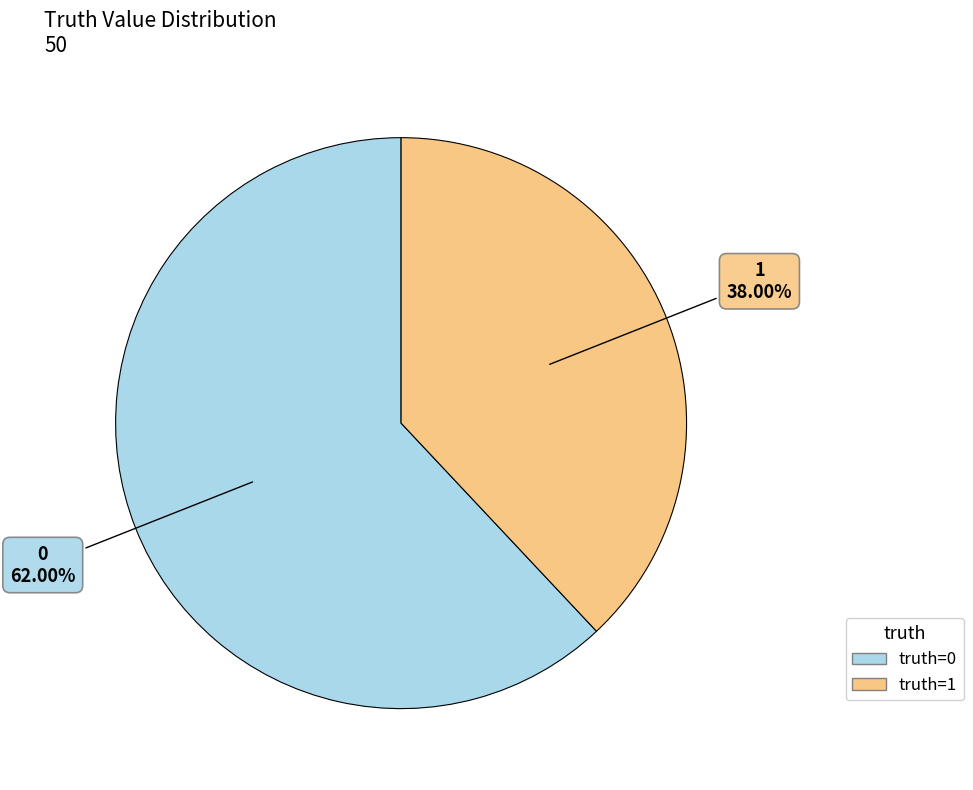

Does any single category account for the majority?

Yes